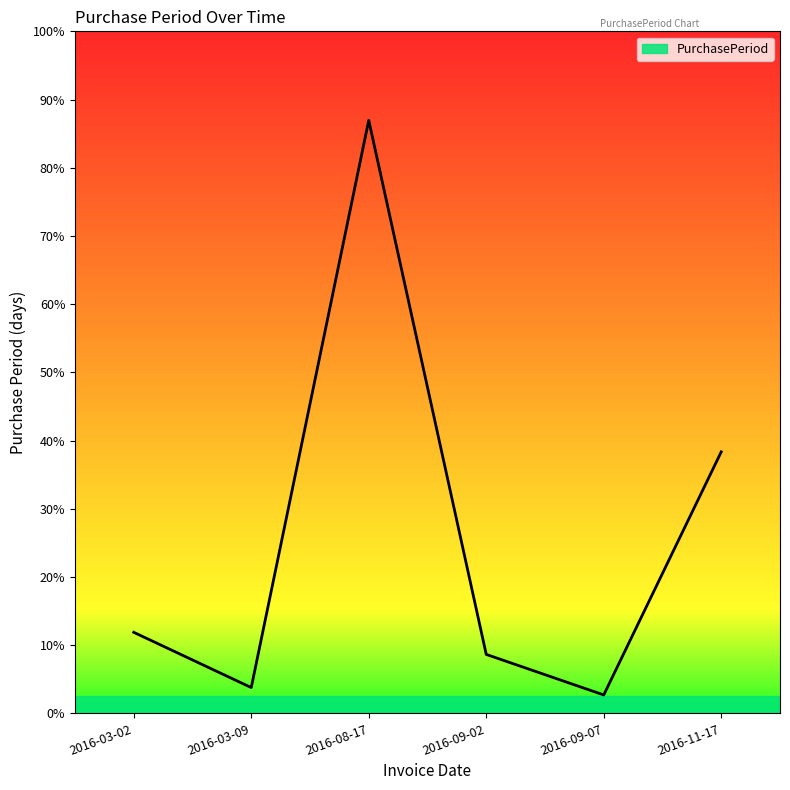

At which category does the chart reach its minimum across all series?

2016-09-07